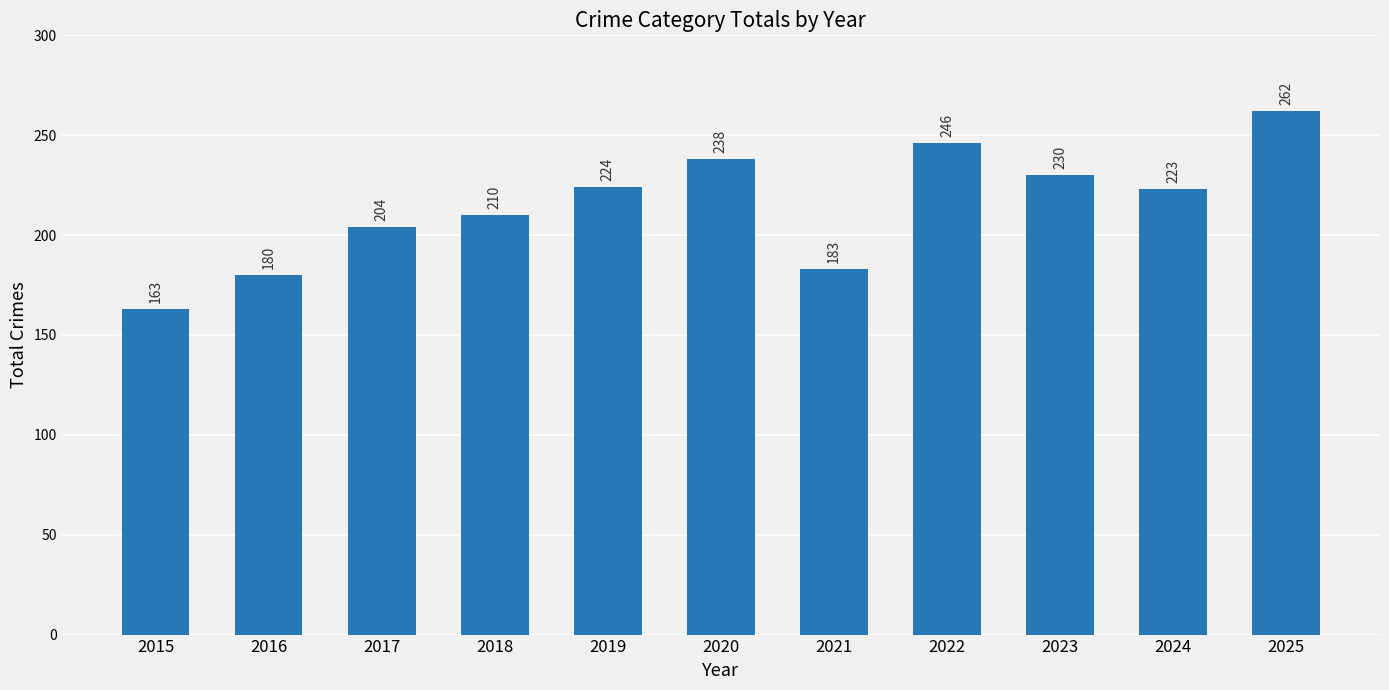

What is the difference between the second highest and minimum values?

83